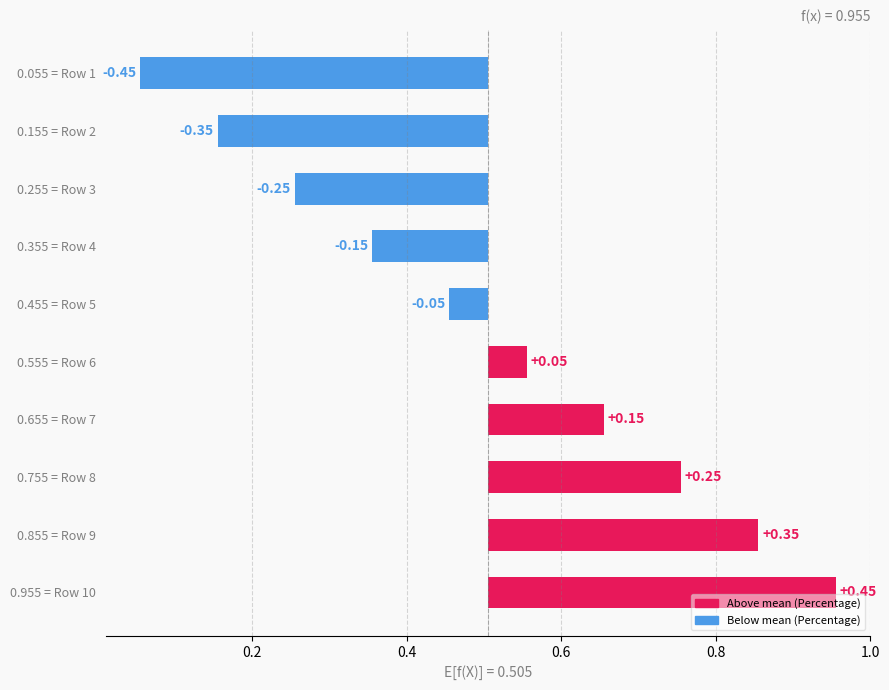

How many values are below 0?

5